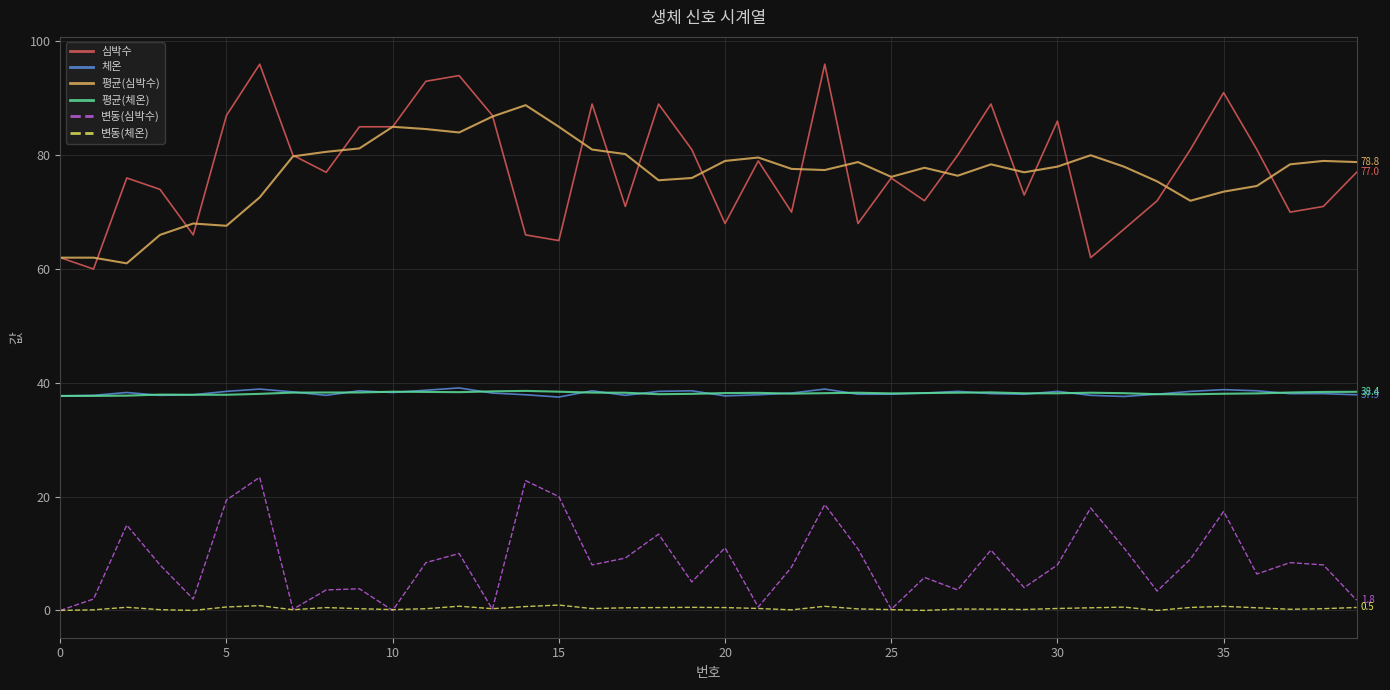

Does the chart have visible grid lines?

Yes